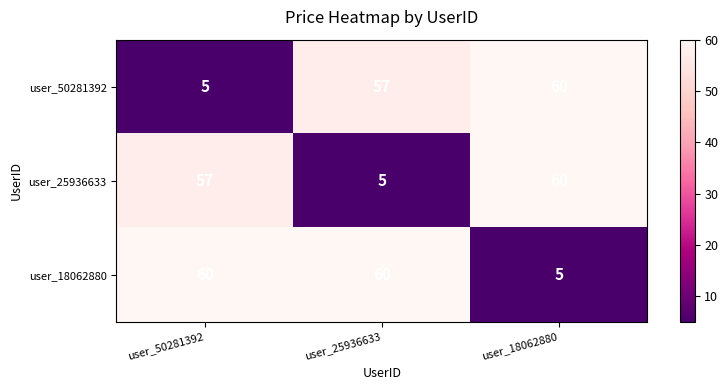

At how many categories does at least one series exceed 44?

3